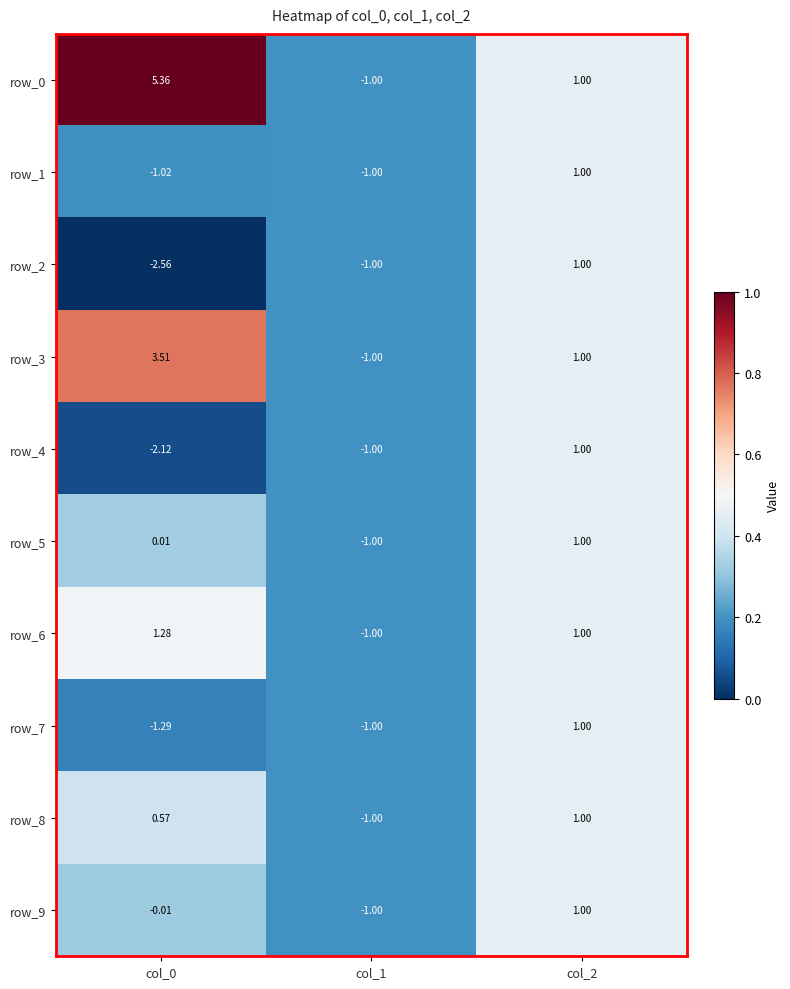

What is the maximum value for row_1?

1.0